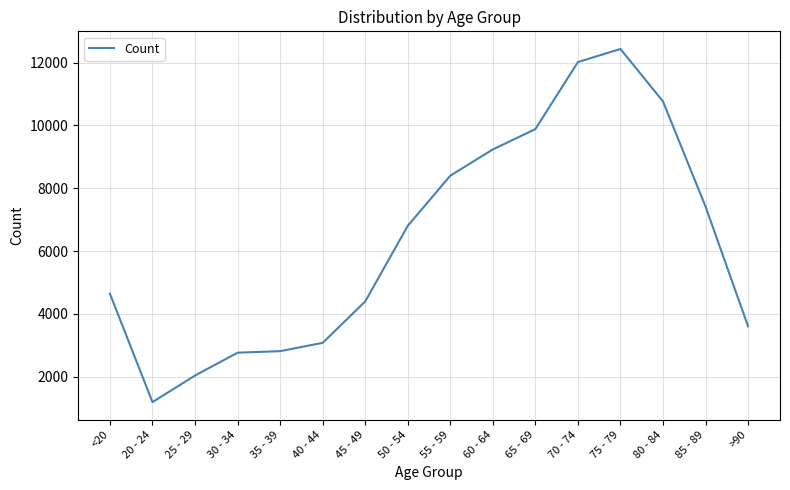

True or false: the data shows 3604 at >90.

True